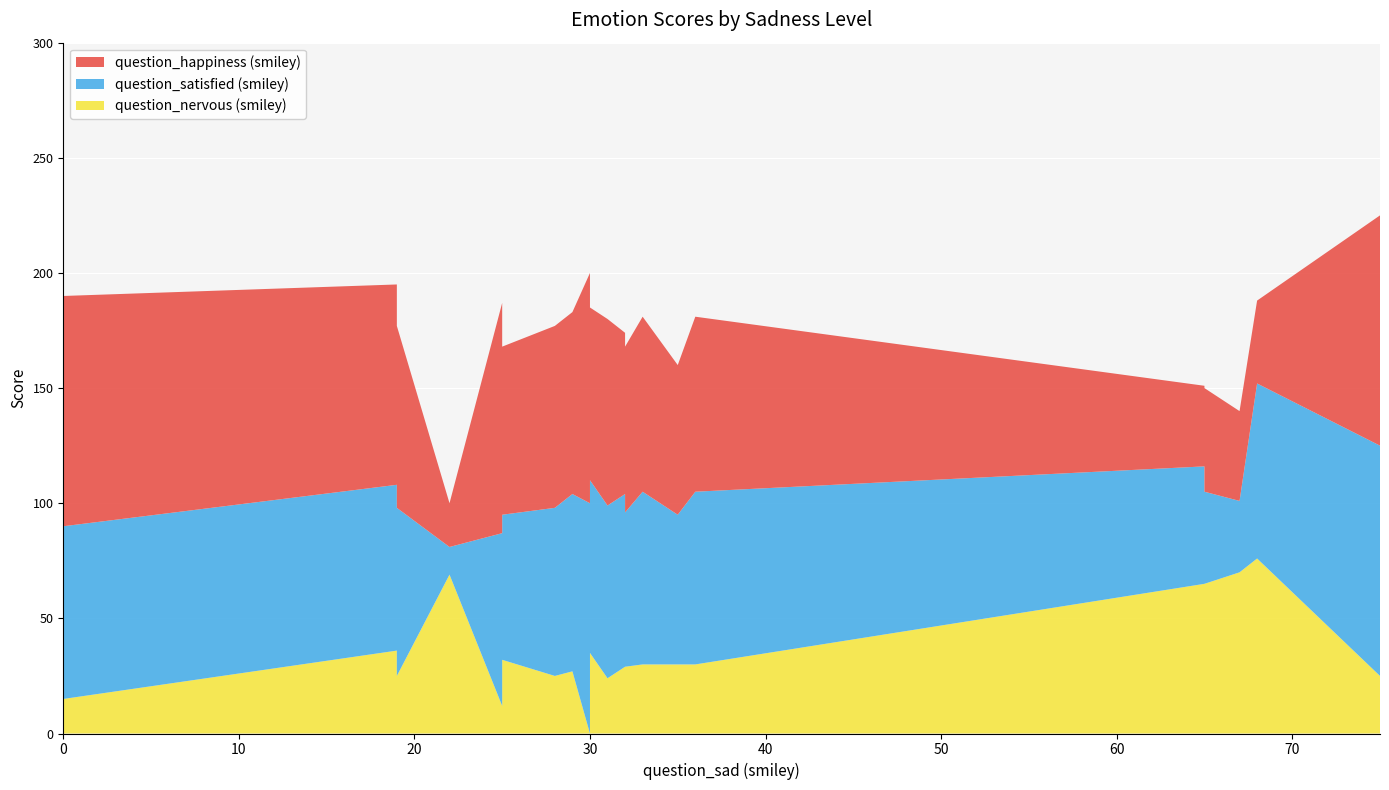

Reading left to right, extract all data points from this chart.

question_happiness (smiley): 0=75	0=100	19=87	19=79	22=19	25=100	25=75	25=40	25=73	28=79	29=79	30=100	30=75	30=65	30=75	31=81	32=70	32=72	33=76	35=65	36=76	65=35	65=40	65=25	65=29	65=45	67=39	68=36	75=100	75=75	75=66
question_satisfied (smiley): 0=75	0=75	19=72	19=73	22=12	25=75	25=85	25=70	25=63	28=73	29=77	30=100	30=75	30=70	30=75	31=75	32=75	32=67	33=75	35=65	36=75	65=51	65=40	65=40	65=35	65=40	67=31	68=76	75=100	75=75	75=34
question_nervous (smiley): 0=0	0=15	19=36	19=25	22=69	25=12	25=0	25=65	25=32	28=25	29=27	30=0	30=25	30=65	30=35	31=24	32=29	32=29	33=30	35=30	36=30	65=65	65=65	65=65	65=75	65=65	67=70	68=76	75=25	75=25	75=66